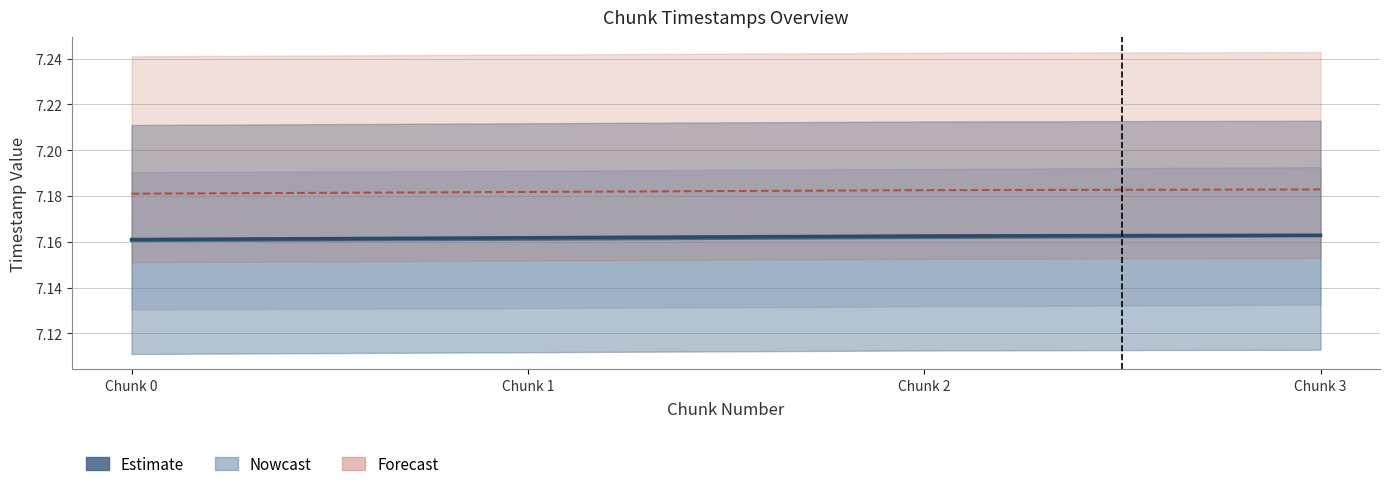

Count the system_time values in the range 7 to 8.

4